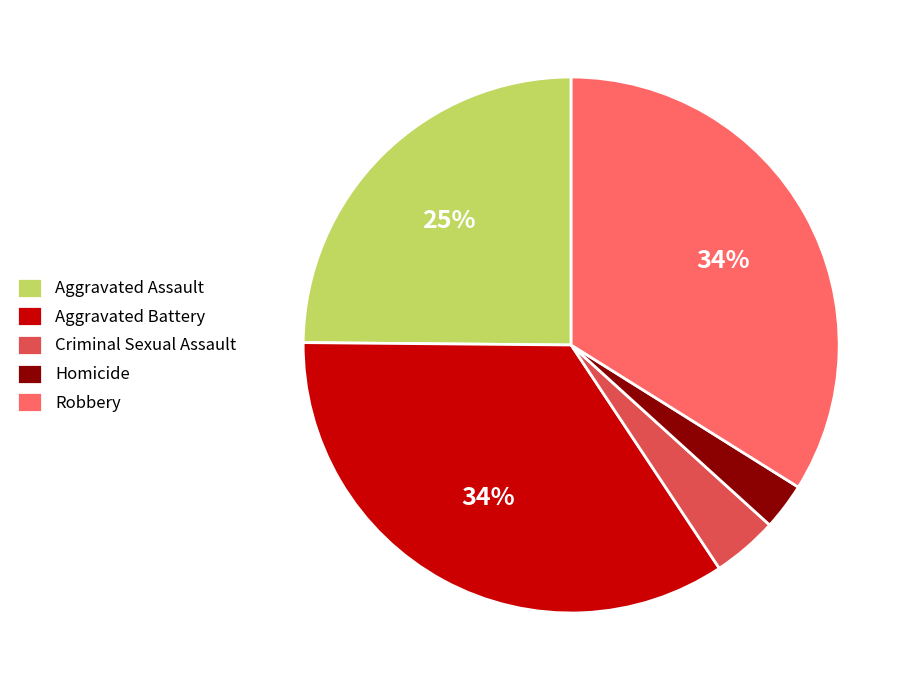

Does any single category account for the majority?

No